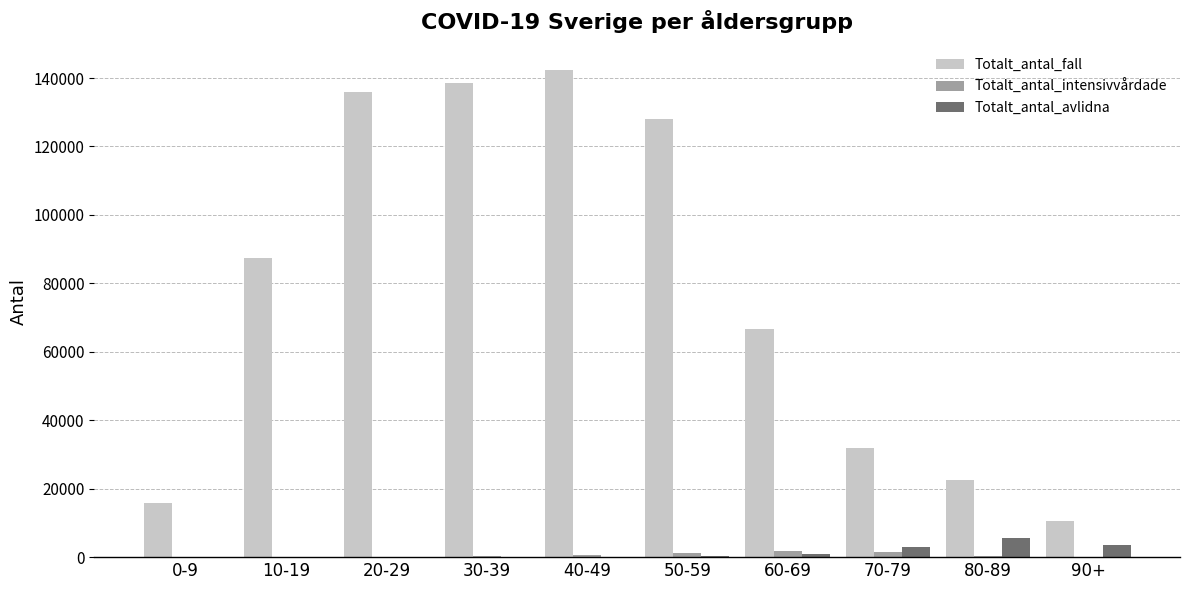

Which series changed the most between 50-59 and 60-69?

Totalt_antal_fall